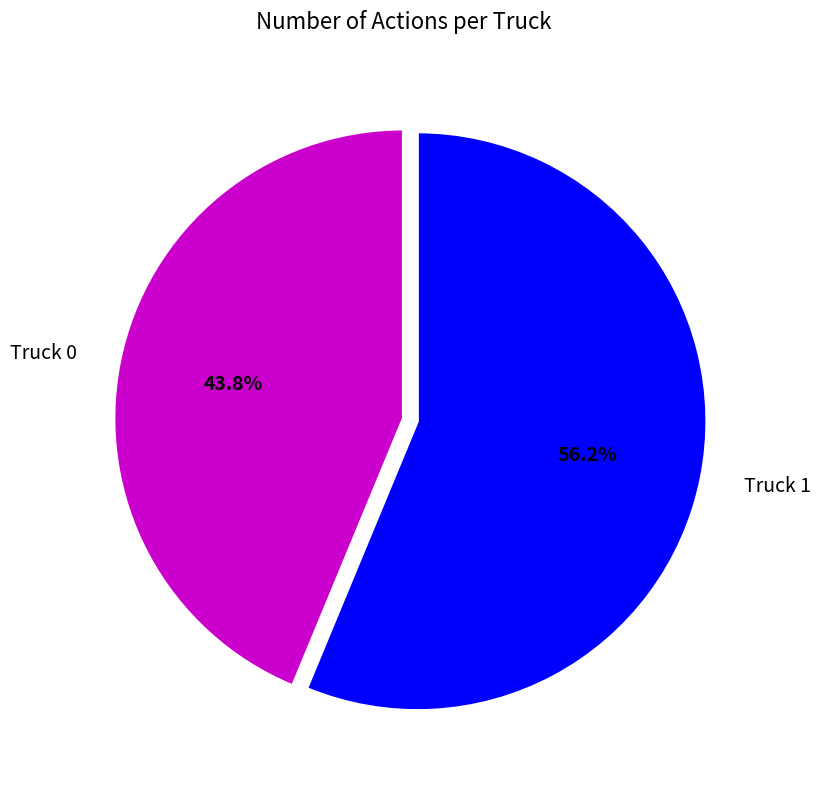

How many segments does this pie chart have?

2